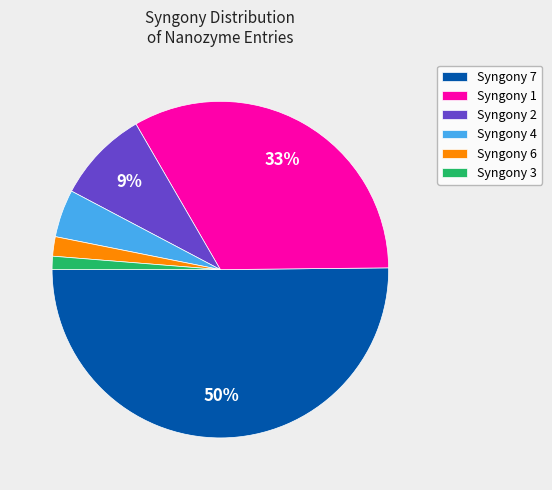

How many slices are in this pie chart?

6